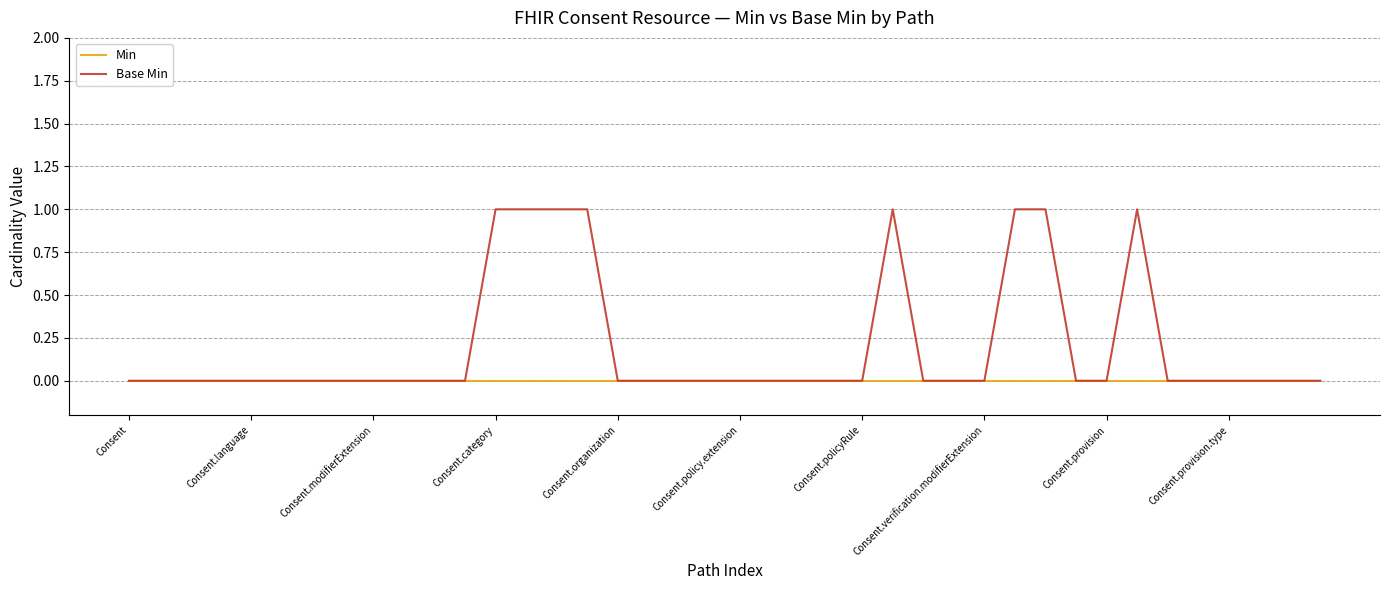

Which series has the largest range (max minus min)?

Base Min